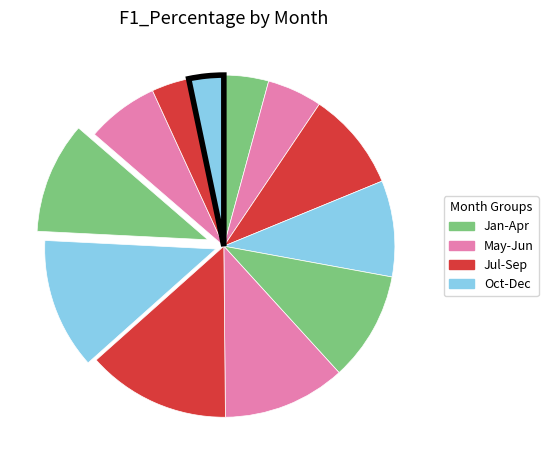

Count the number of slices in the pie.

12